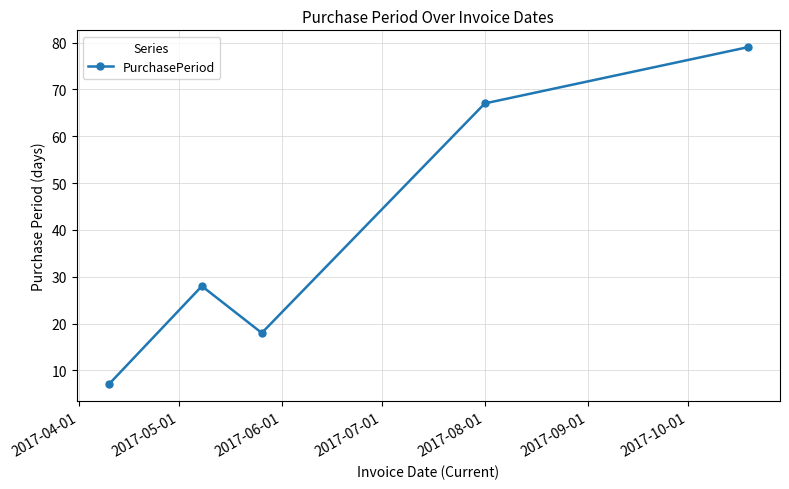

How many interior local peaks (higher than both neighbors) does the data have?

1